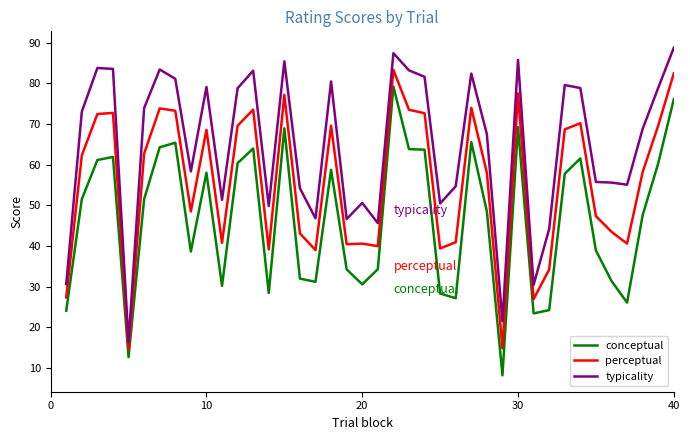

Which series has the largest total across all categories?

typicality